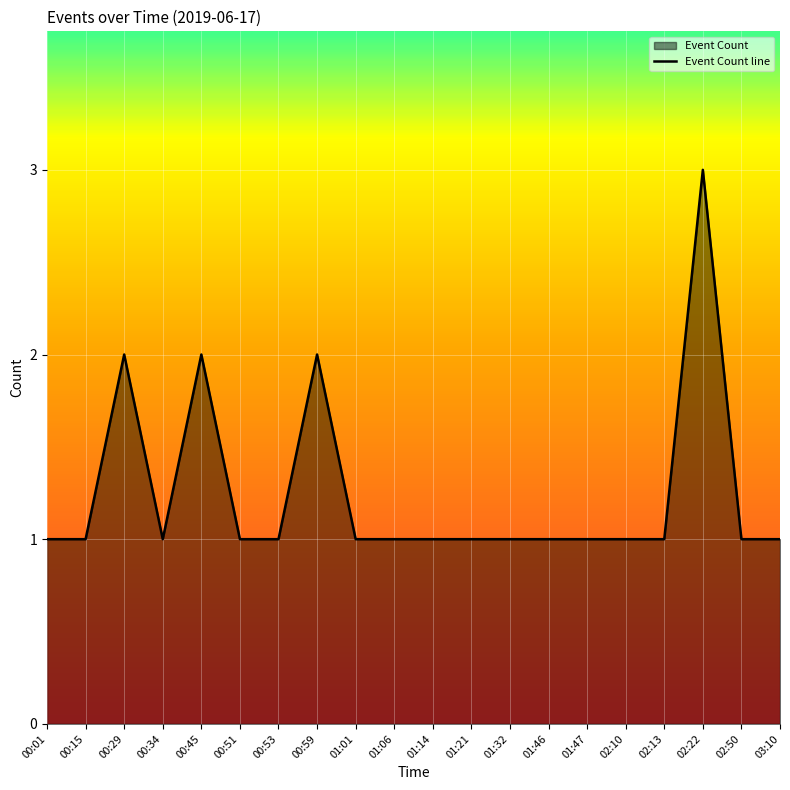

Does the chart display data point markers on the line(s)?

No